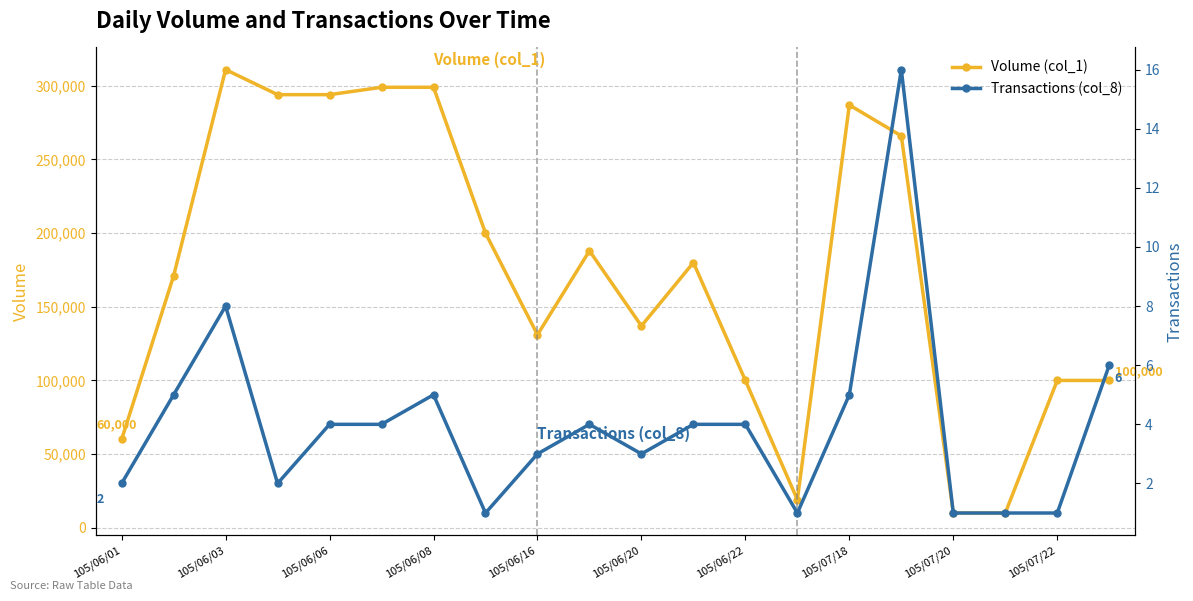

How many interior local valleys does the Volume (col_1) series have?

3